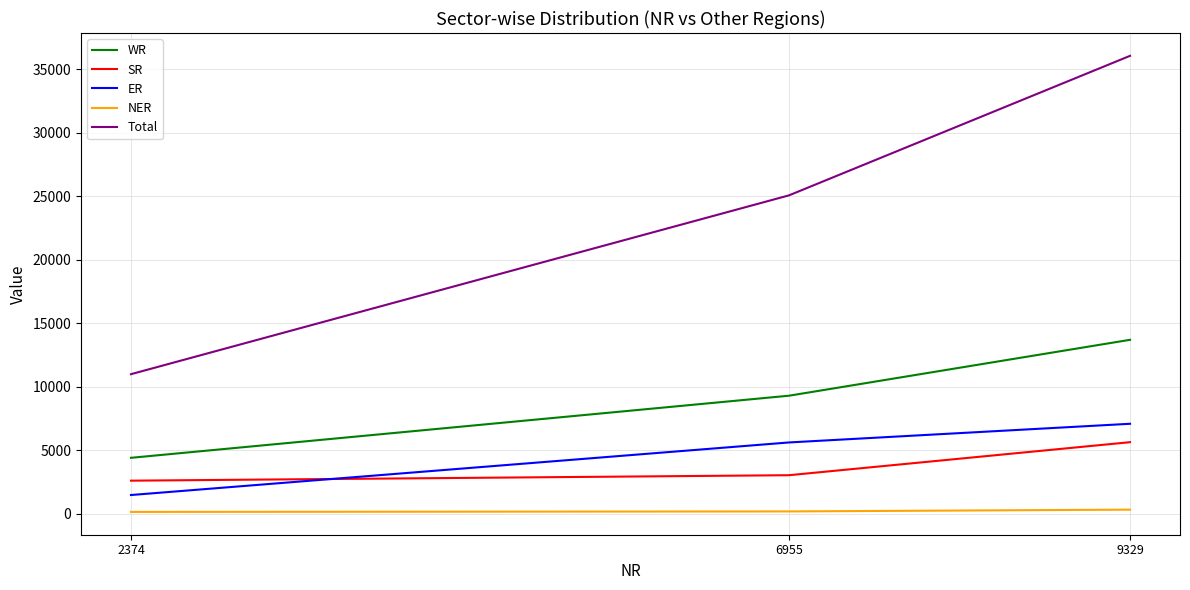

What are all the series names shown in the legend?

WR, SR, ER, NER, Total